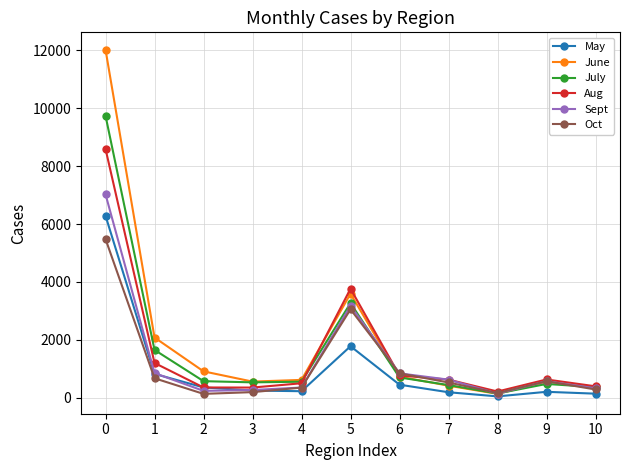

The June series shows 2078 at 1. True or false?

True